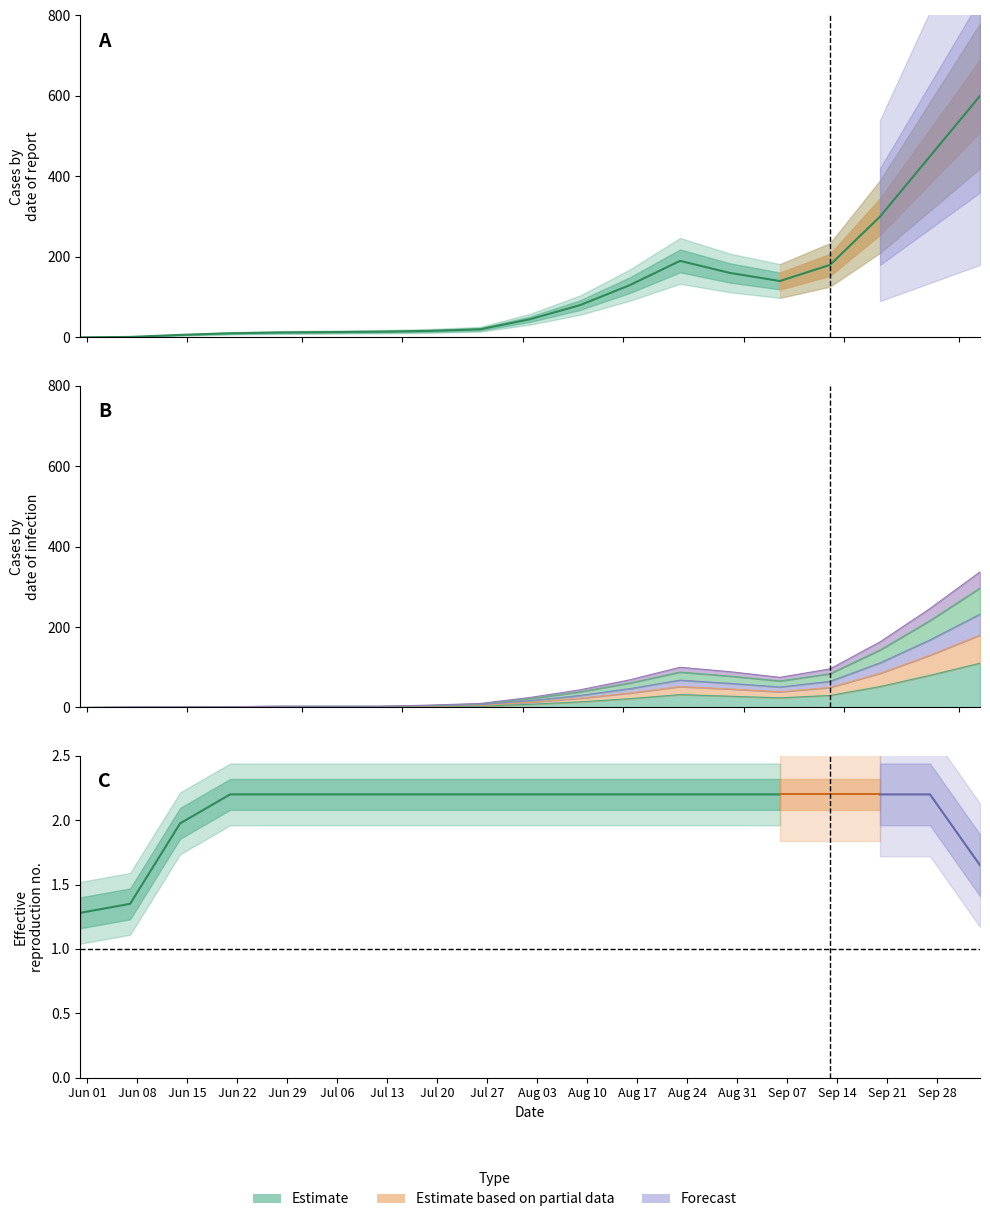

True or false: FR and AG cross at least once.

False